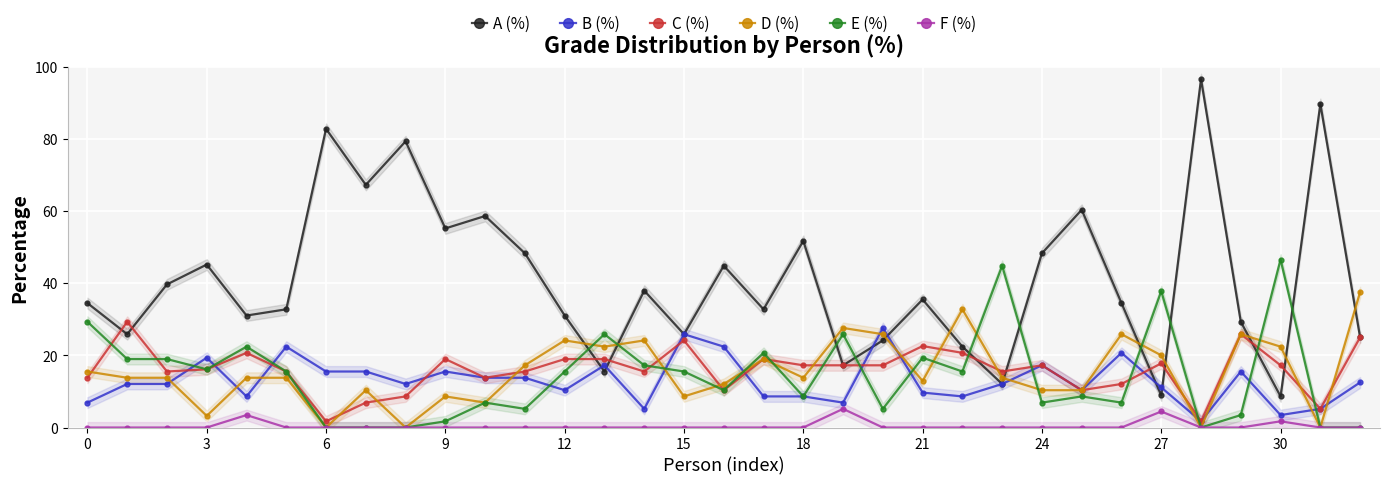

True or false: E (%) has a value of 8.6 at 18.

True